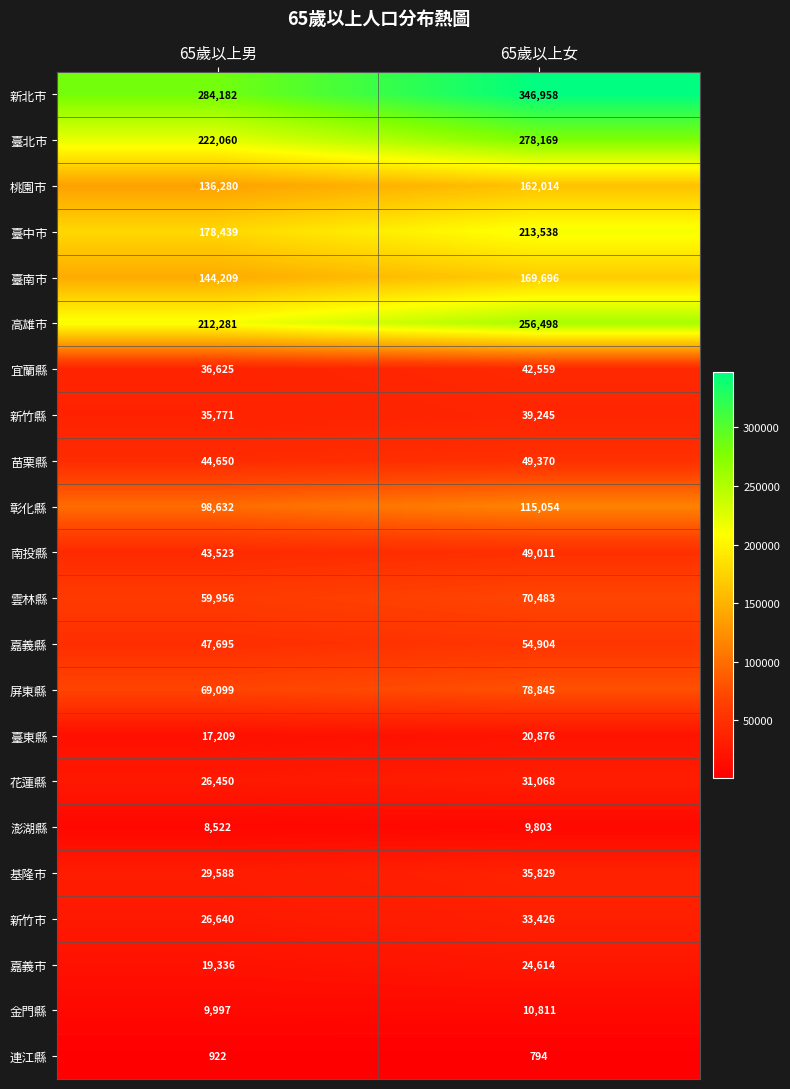

Which category has the lowest value across all series?

65歲以上女